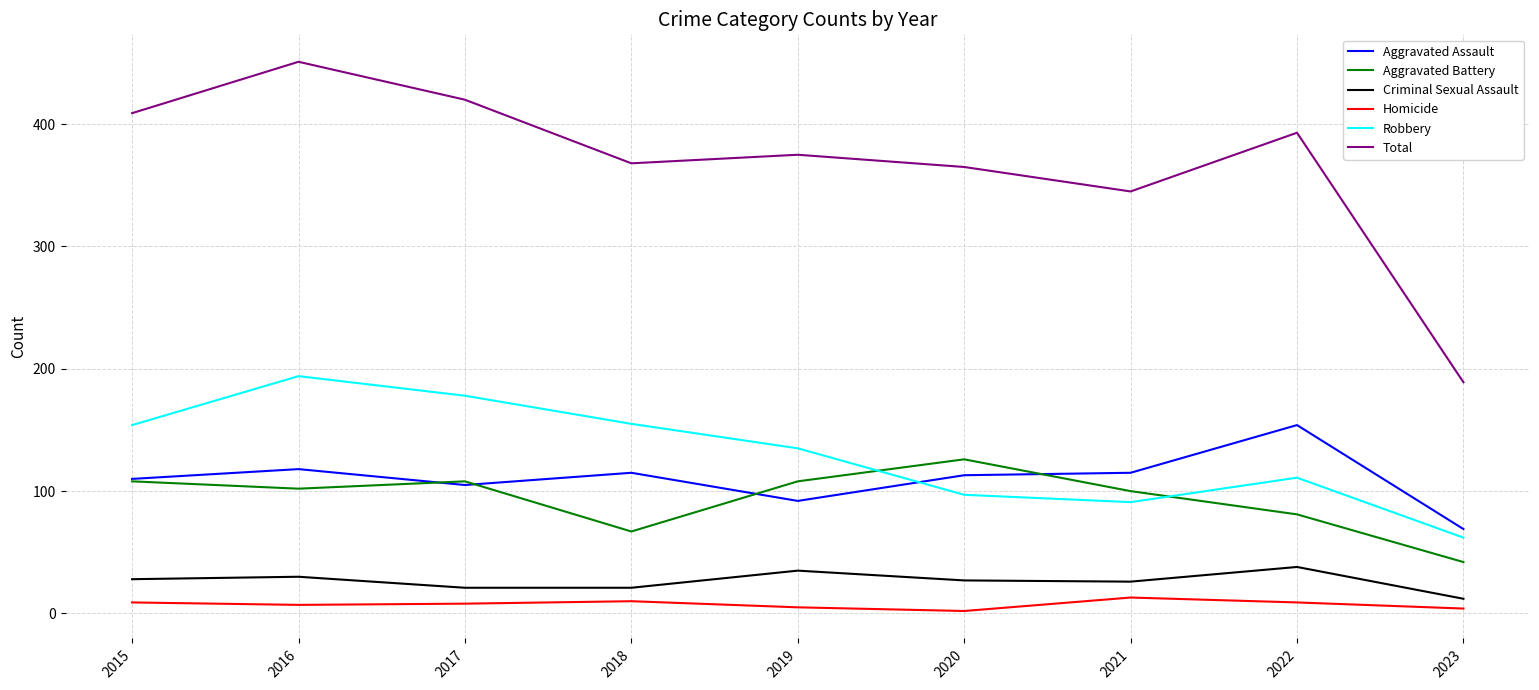

True or false: Aggravated Assault has a value of 69 at 2023.

True